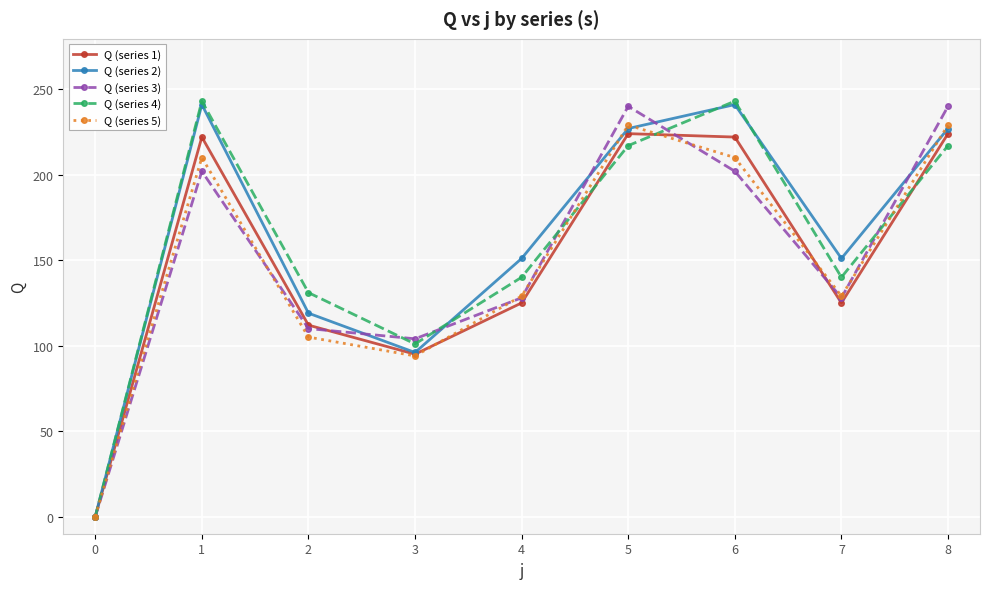

What is the total value across all series at 5?

1137